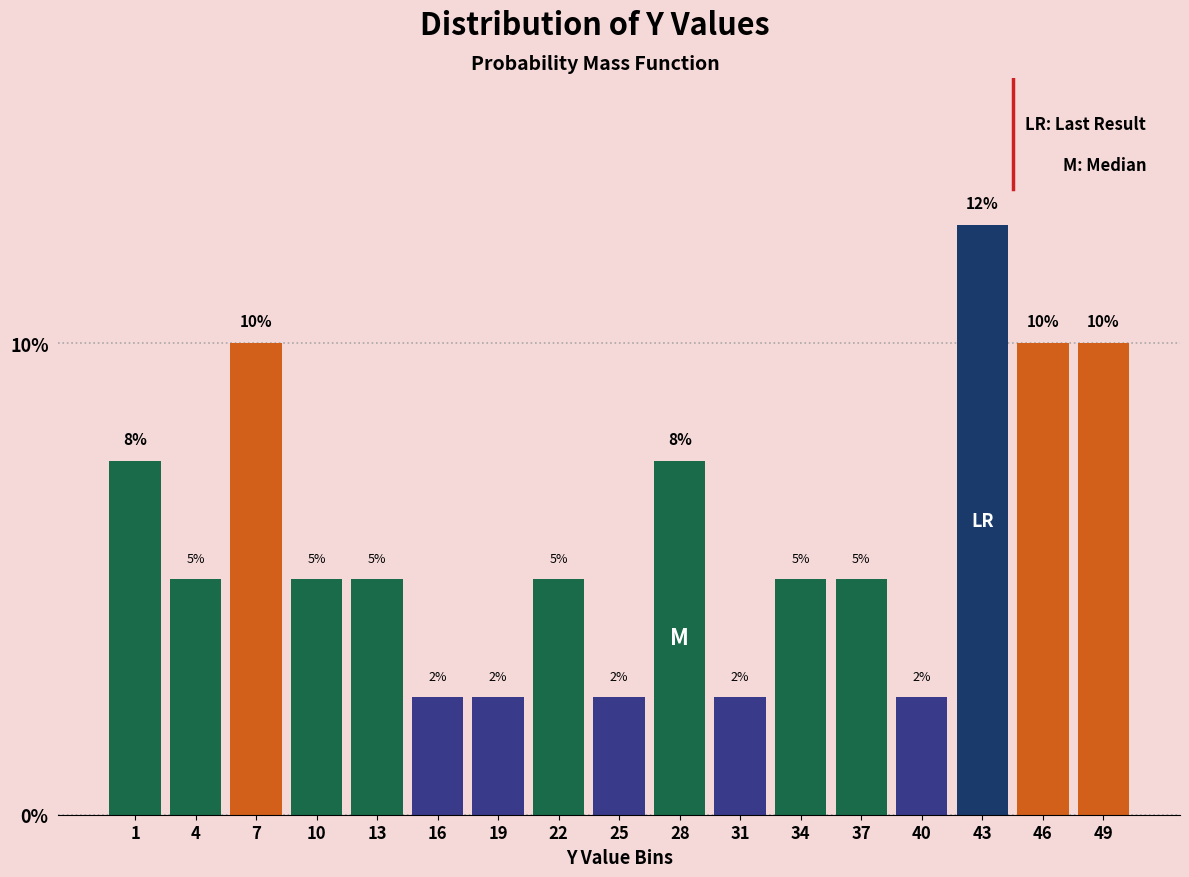

Read the value at 25.

2.5